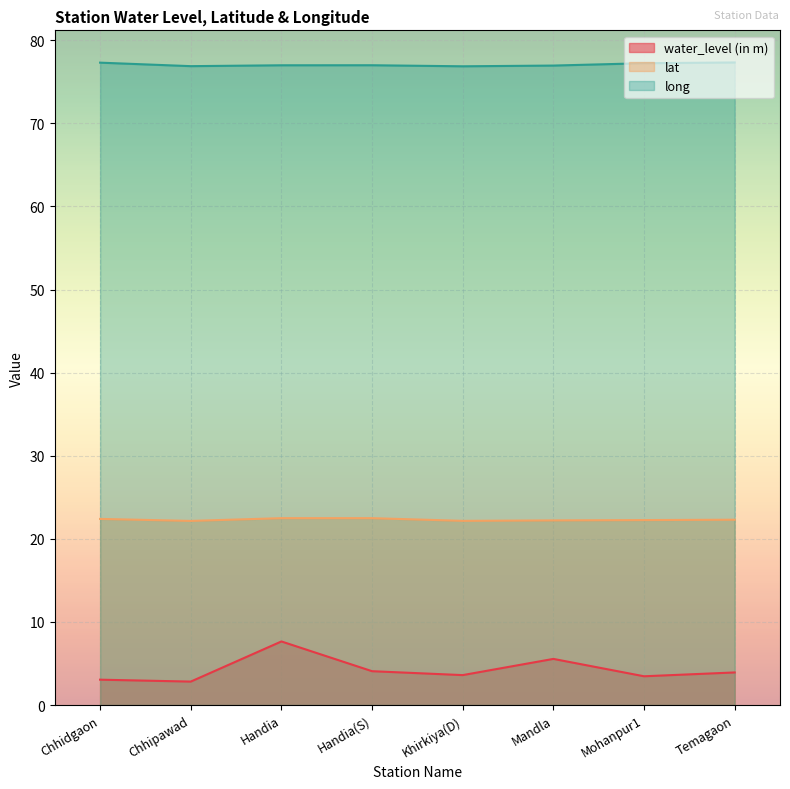

What is the difference between the maximum and minimum values in the lat series?

0.3